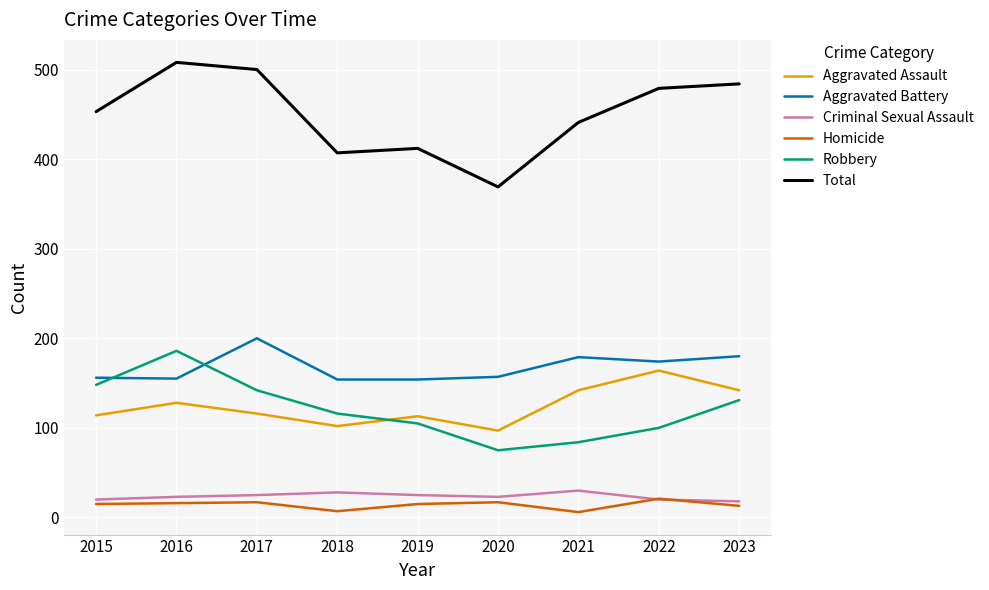

What is the total value across all series at 2016?

1016